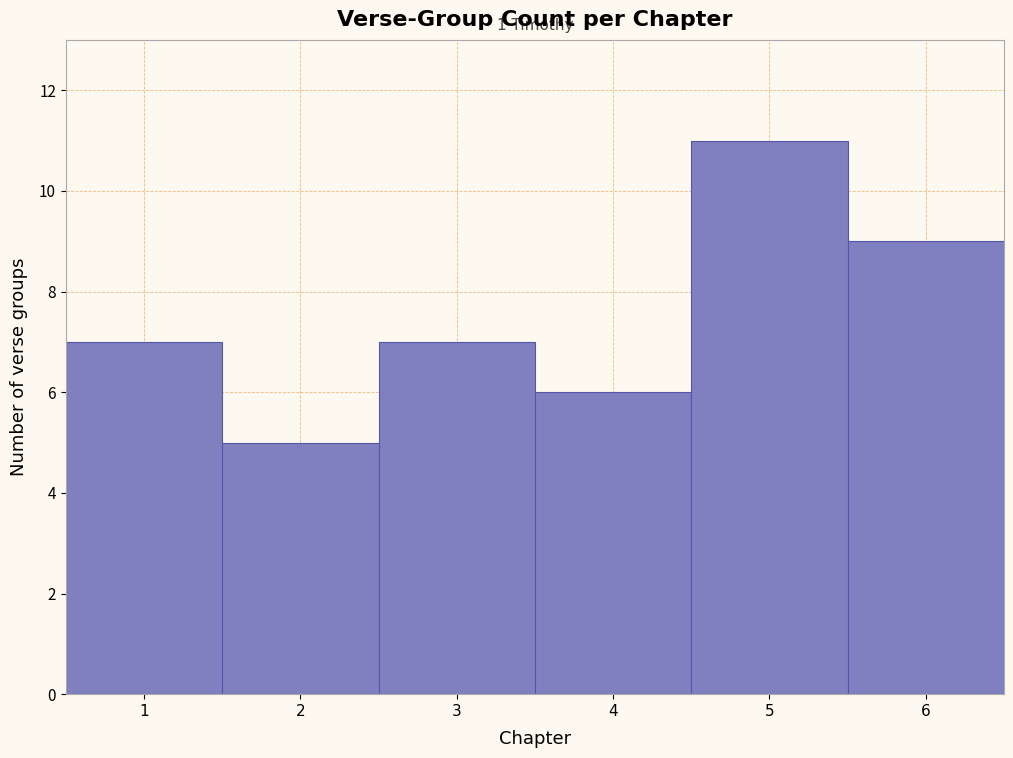

Which range on the x-axis has the tallest bar?

4.5 to 5.5